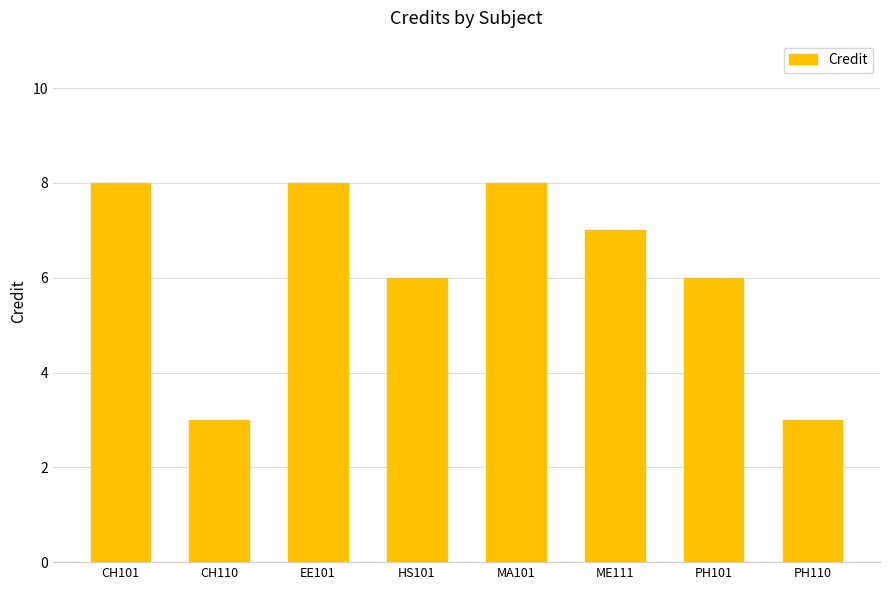

What is the label of the 7th bar from the left?

PH101